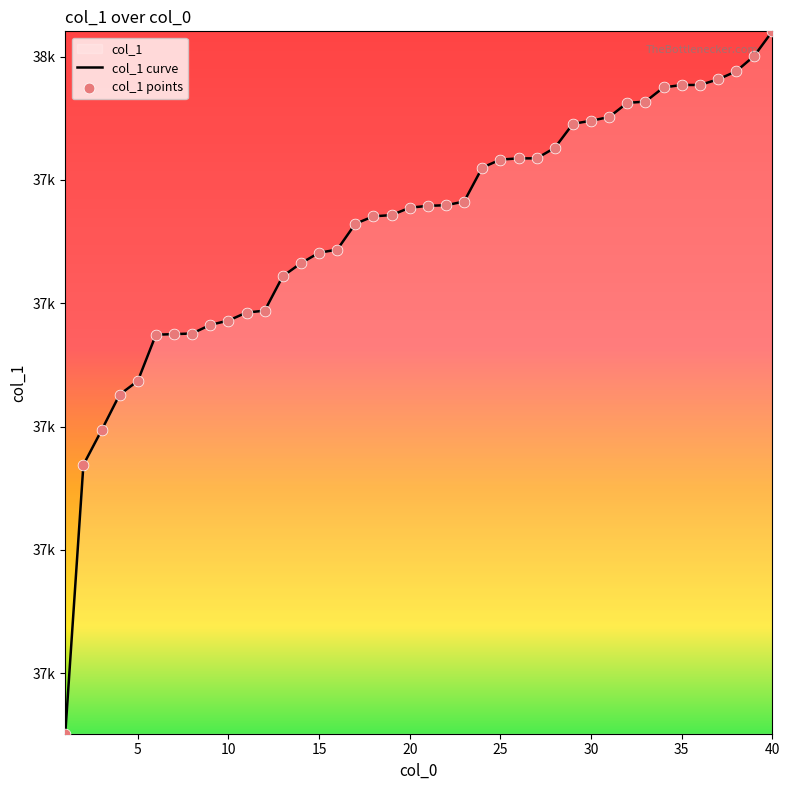

Which series has the largest Y range (max minus min)?

col_1 curve